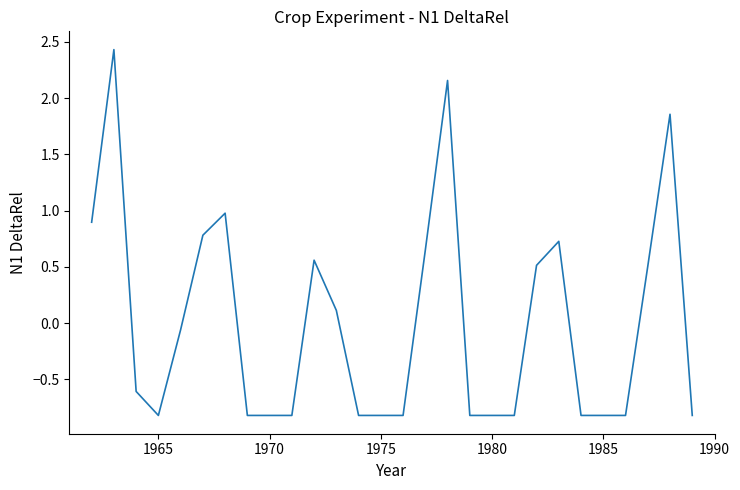

What is the difference between the maximum and second lowest values?

3.3